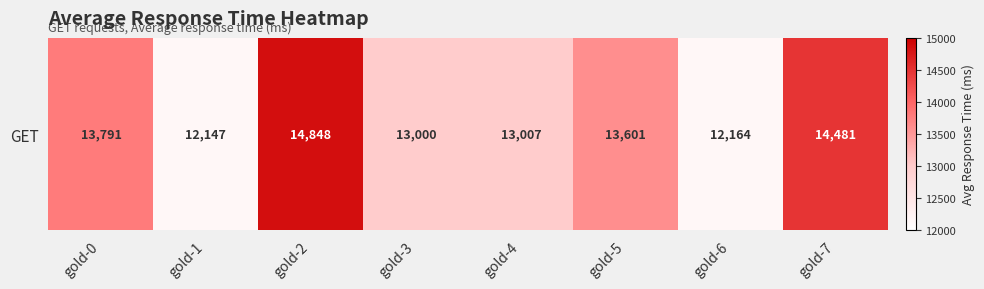

What is the maximum value shown in the chart?

14848